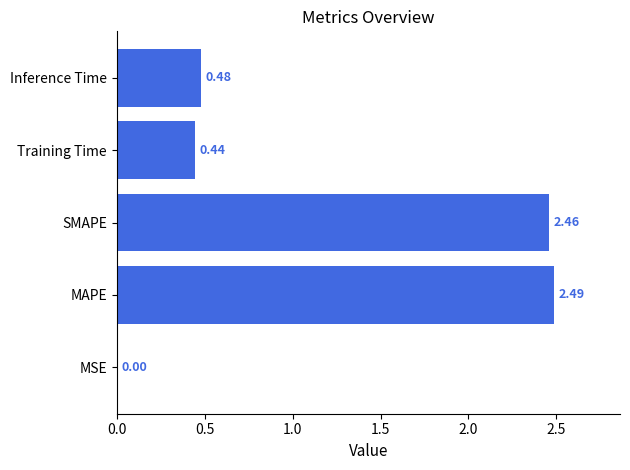

Between Inference Time and MAPE, which is larger?

MAPE